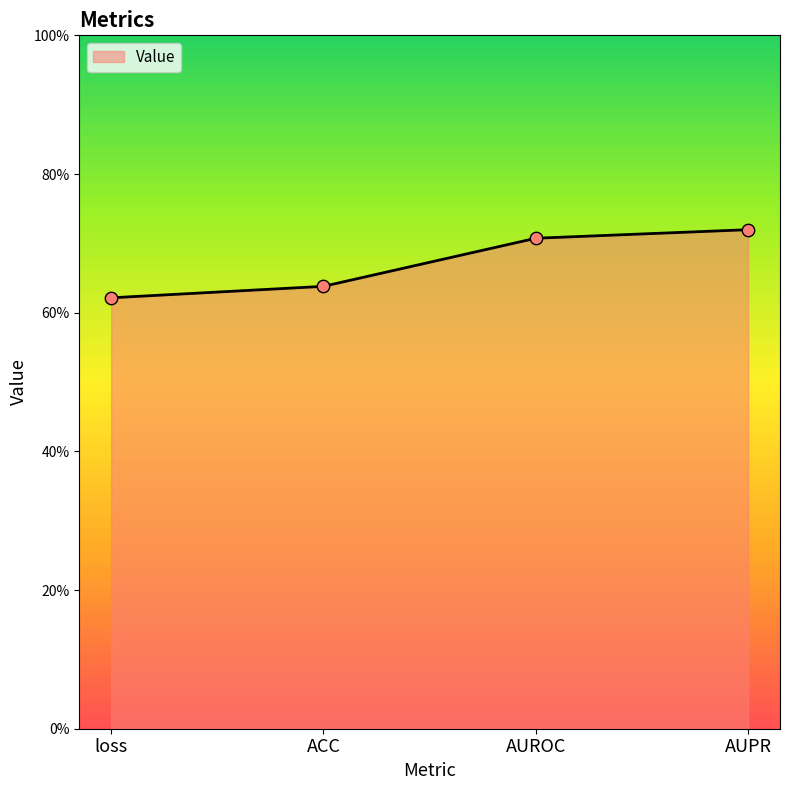

Between AUROC and loss, which is larger?

AUROC